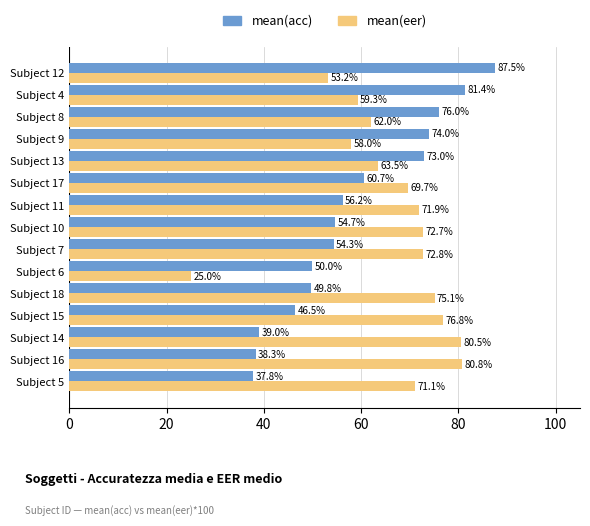

Where is mean(eer) nearest to the value 52?

Subject 12